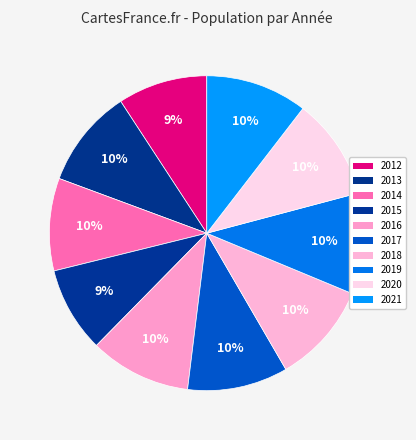

Combined, what portion of the pie is 2015 and 2013?

18.9%